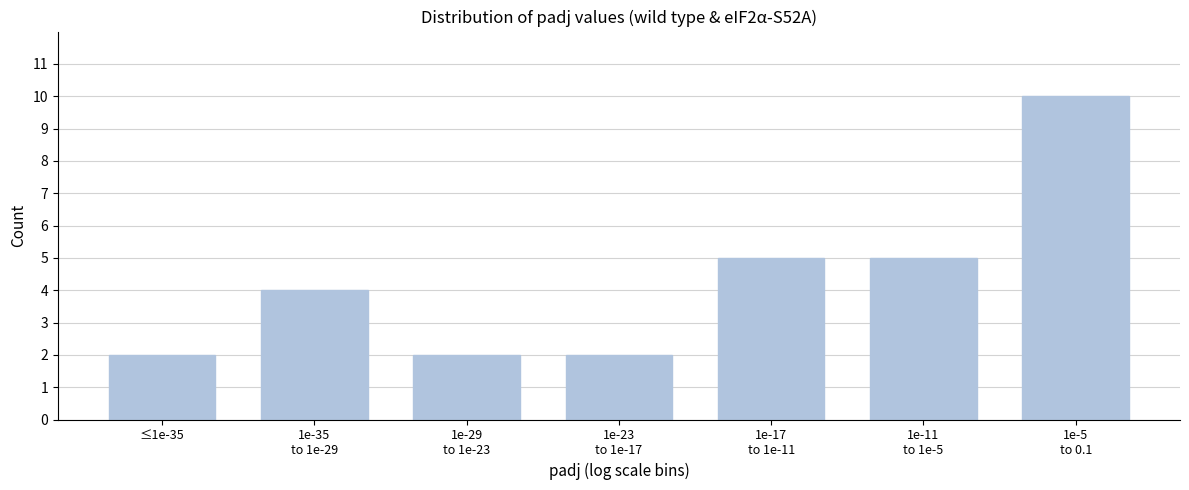

Reading left to right, list all the values displayed in this chart.

2	4	2	2	5	5	10